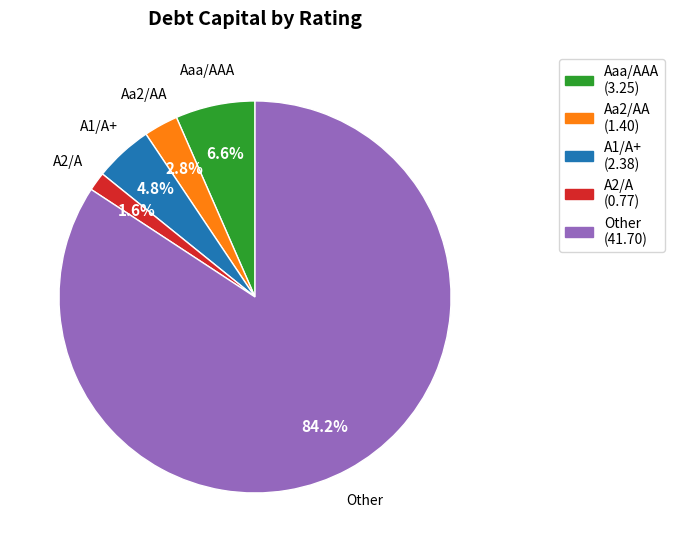

Which slice is the largest?

Other